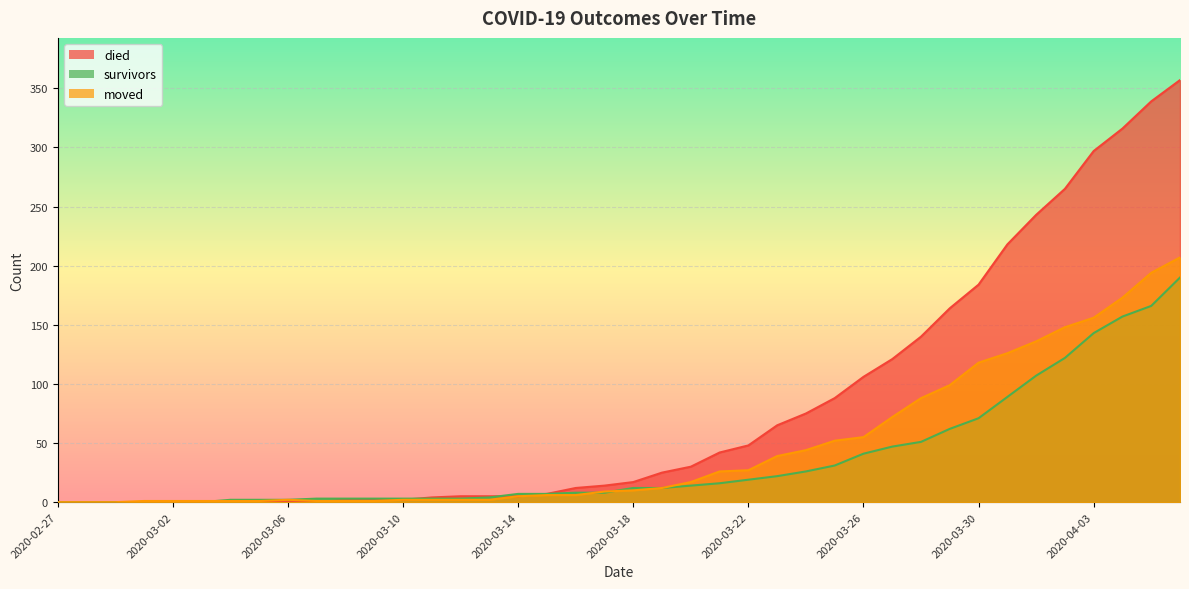

True or false: died and survivors cross at least once.

True